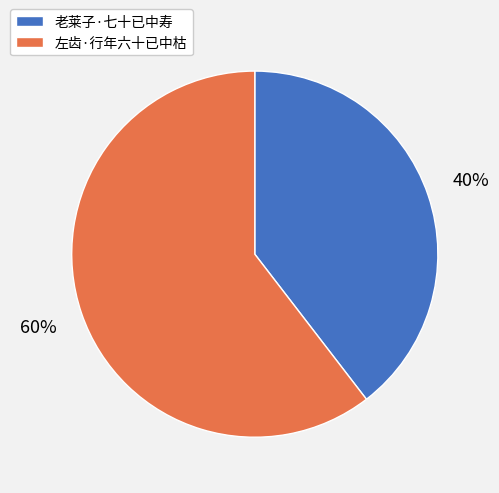

The 老莱子·七十已中寿 slice represents 40% of the pie. True or false?

True